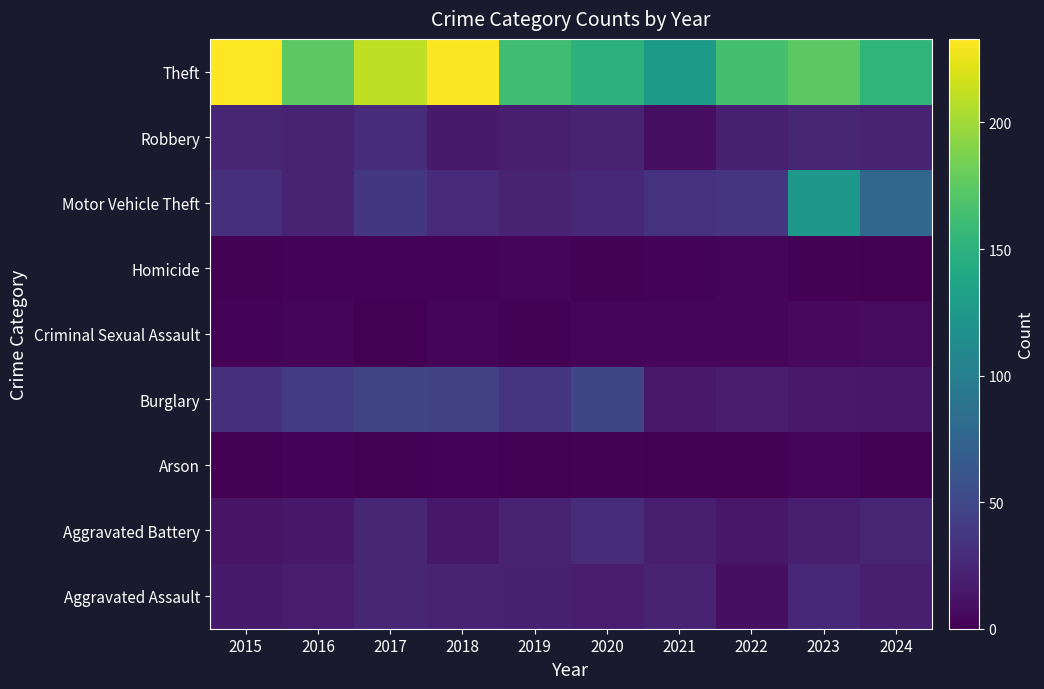

How many data points does each series have?

10